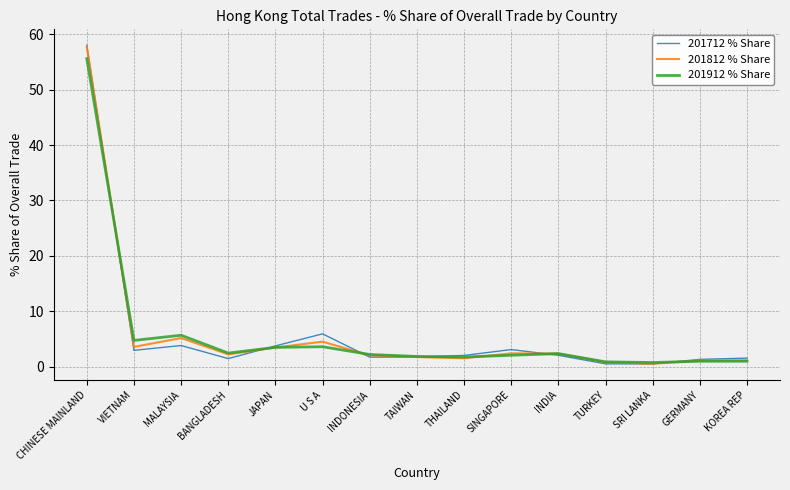

Where is 201712 % Share nearest to the value 29?

U S A